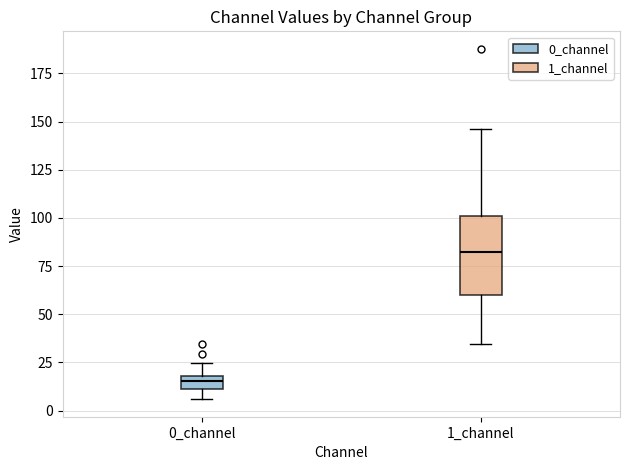

Which box's median line is the lowest?

0_channel